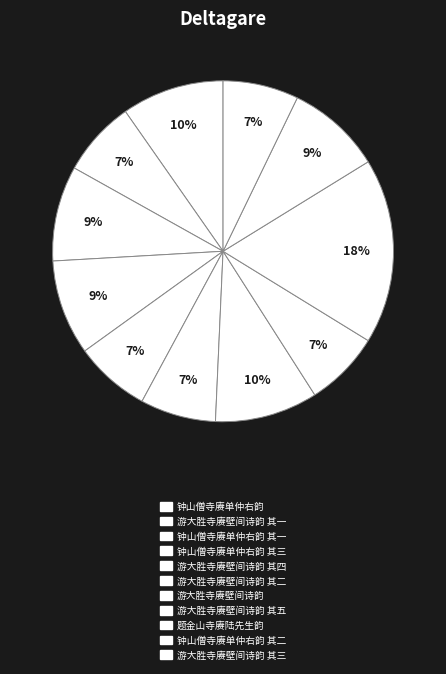

What is the change in value from 钟山僧寺赓单仲右韵 to 游大胜寺赓壁间诗韵 其四?

-179862